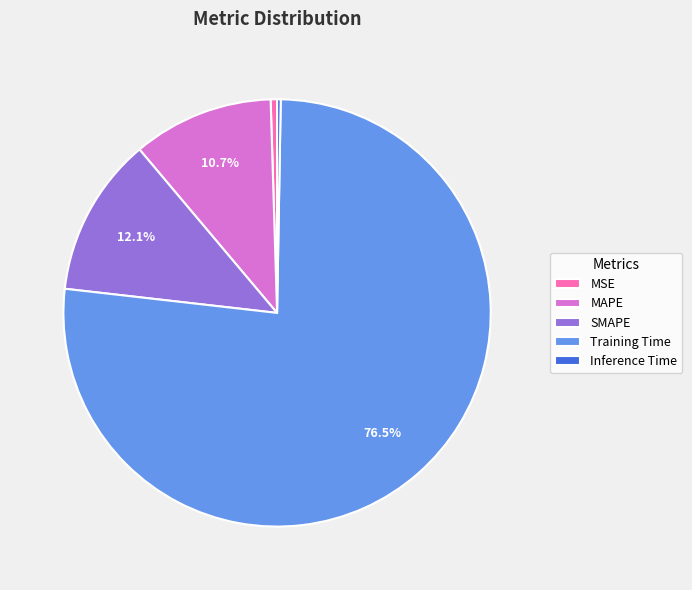

Is it true that MSE is 12% of the pie?

False